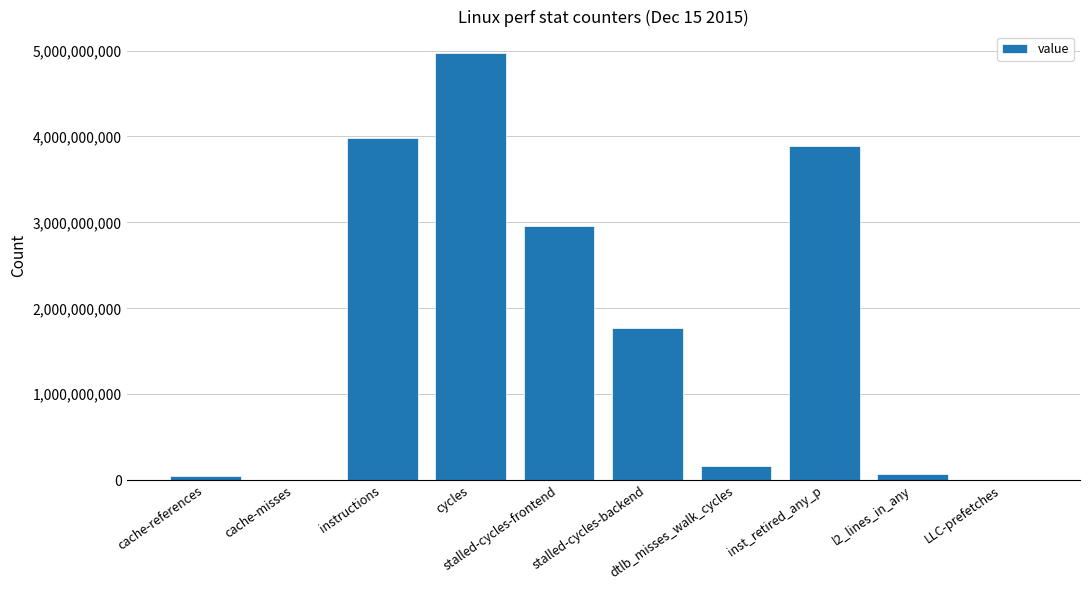

What is the greatest value displayed?

4972191033